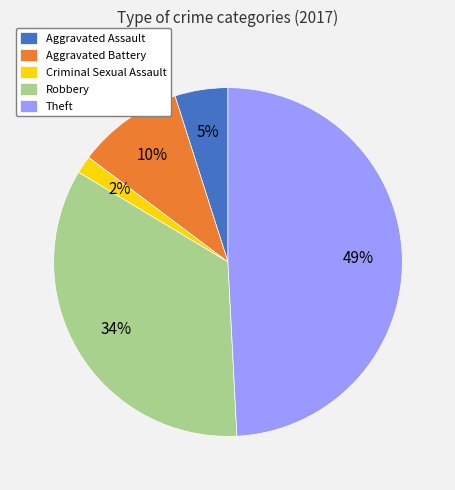

How many slices are in this pie chart?

5